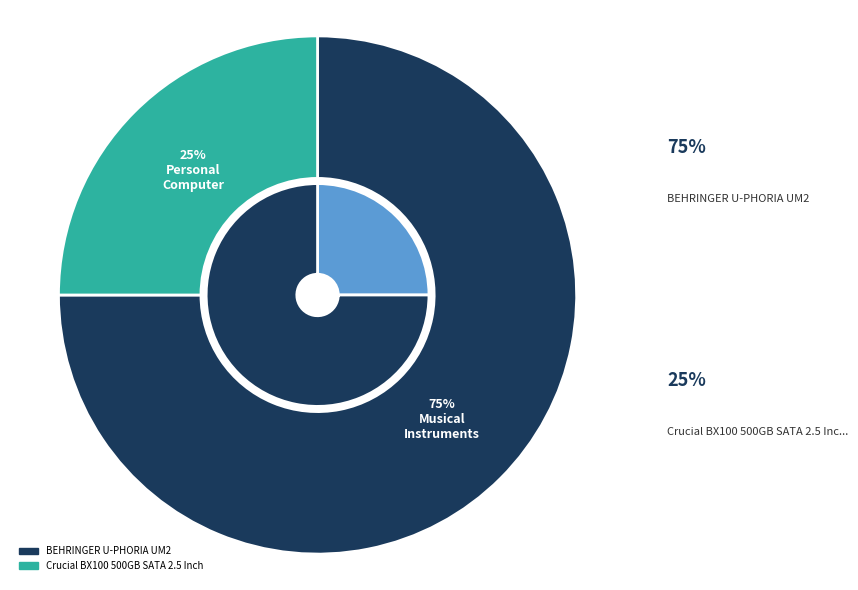

Does Crucial BX100 500GB SATA 2.5 Inch represent more than half of the total?

No